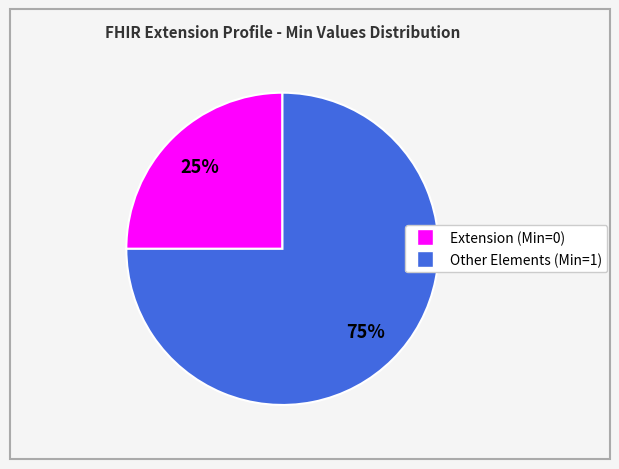

To the nearest percent, what is the difference between the largest and smallest slice percentages?

50%